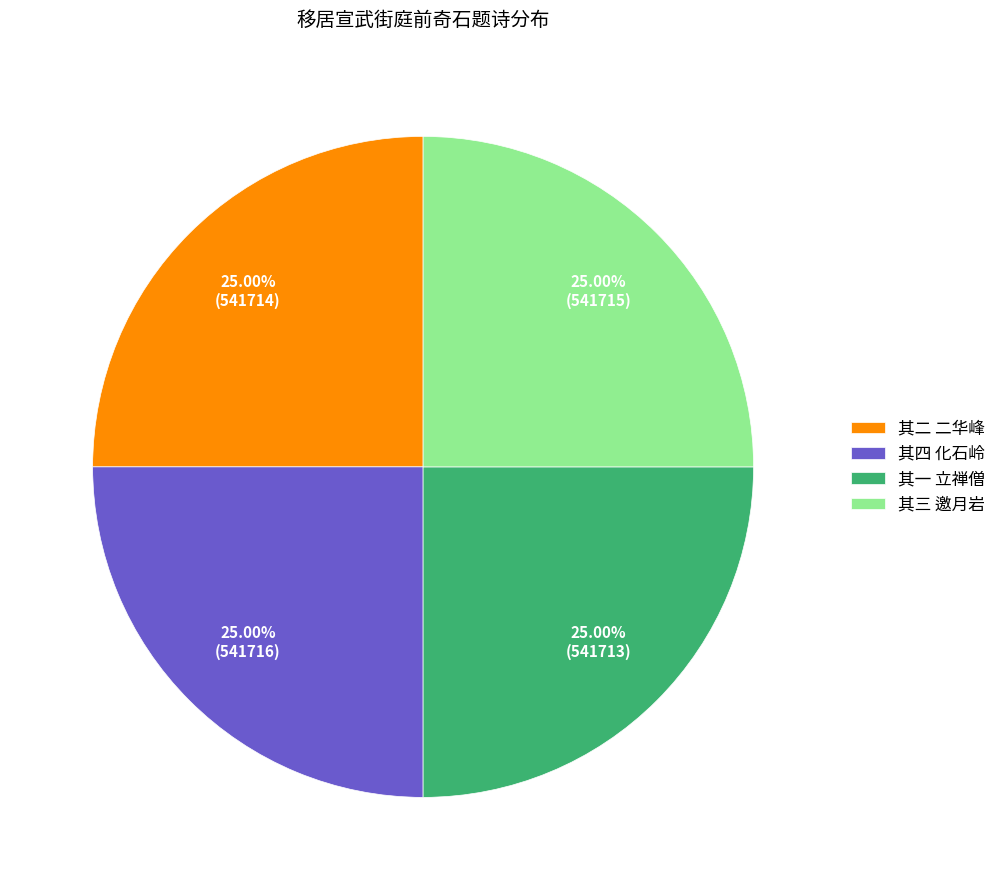

What is the ratio of the value at 其二 二华峰 to the value at 其四 化石岭?

1.0